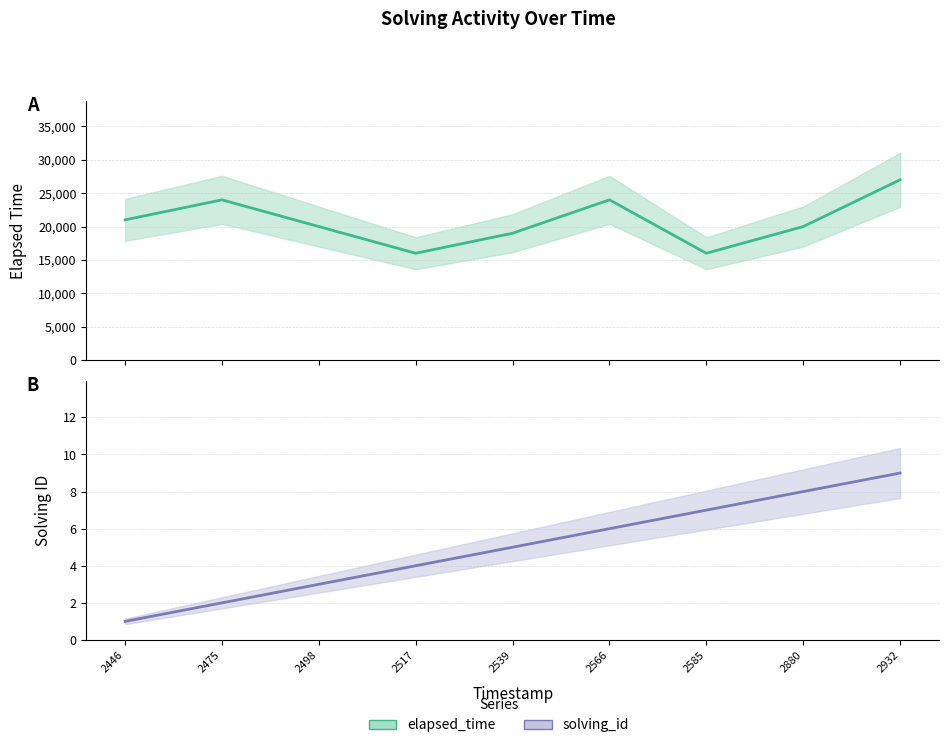

Which series has the widest spread of values?

elapsed_time